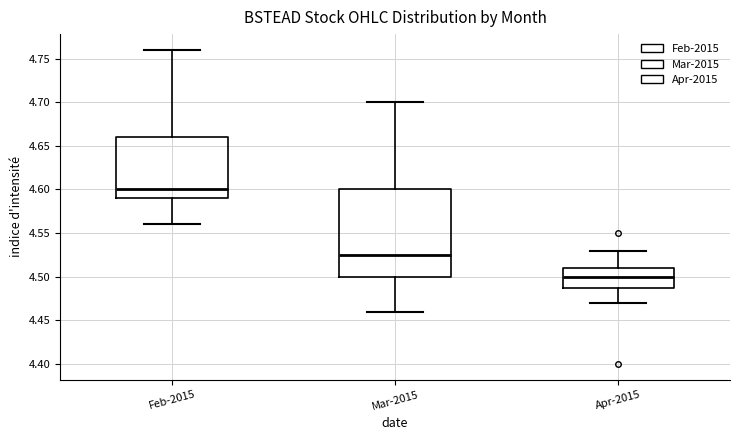

Reading left to right, read every box against the y-axis: the position of its median line, the range the box covers, and the ends of its whiskers. The values are not printed on the chart, so give them approximately, as read against the axis.

Feb-2015: median 4.600, box 4.590 to 4.660, whiskers 4.560 to 4.760
Mar-2015: median 4.525, box 4.500 to 4.600, whiskers 4.460 to 4.700
Apr-2015: median 4.500, box 4.490 to 4.510, whiskers 4.470 to 4.530